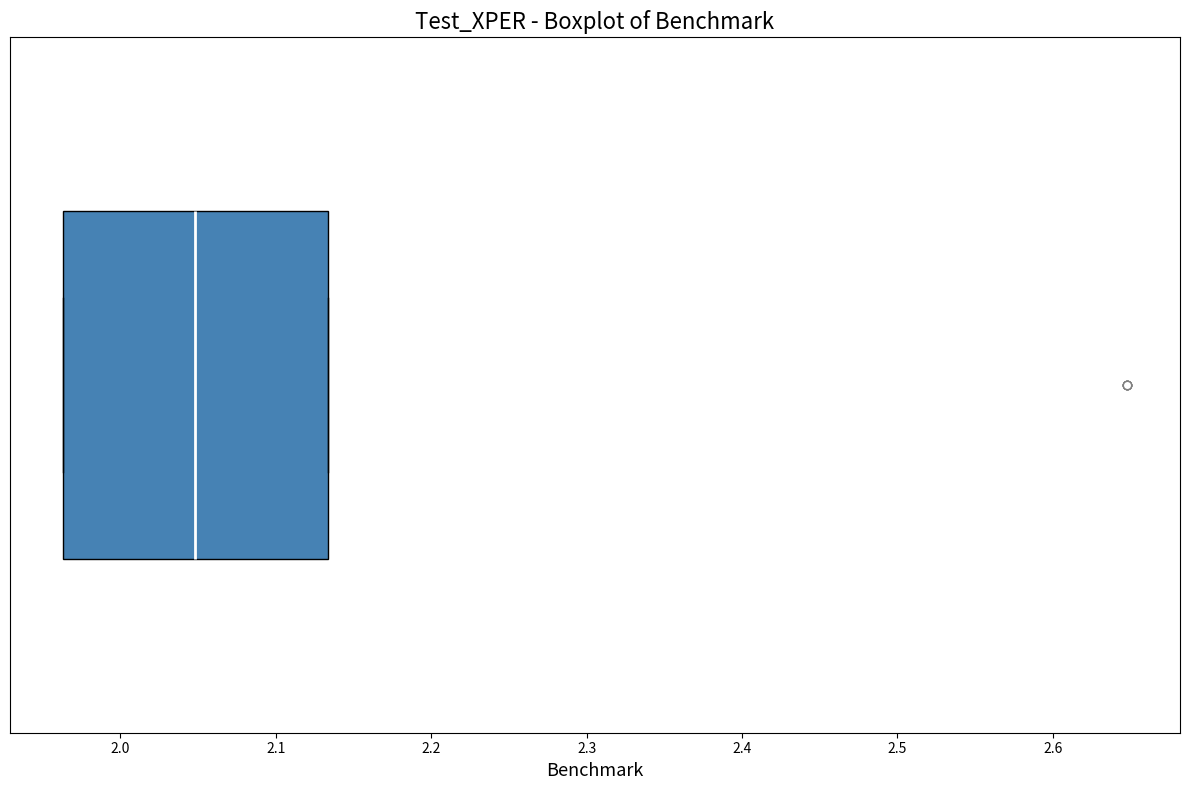

Read this box plot against the x-axis: the position of the median line, the range covered by the box, and the ends of both whiskers. The values are not printed on the chart, so give them approximately, as read against the axis.

median 2.05, box 1.96 to 2.13, whiskers 1.96 to 2.13